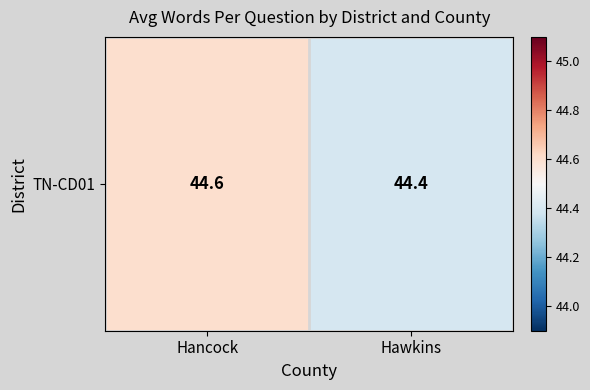

Between Hawkins and Hancock, which is larger?

Hancock